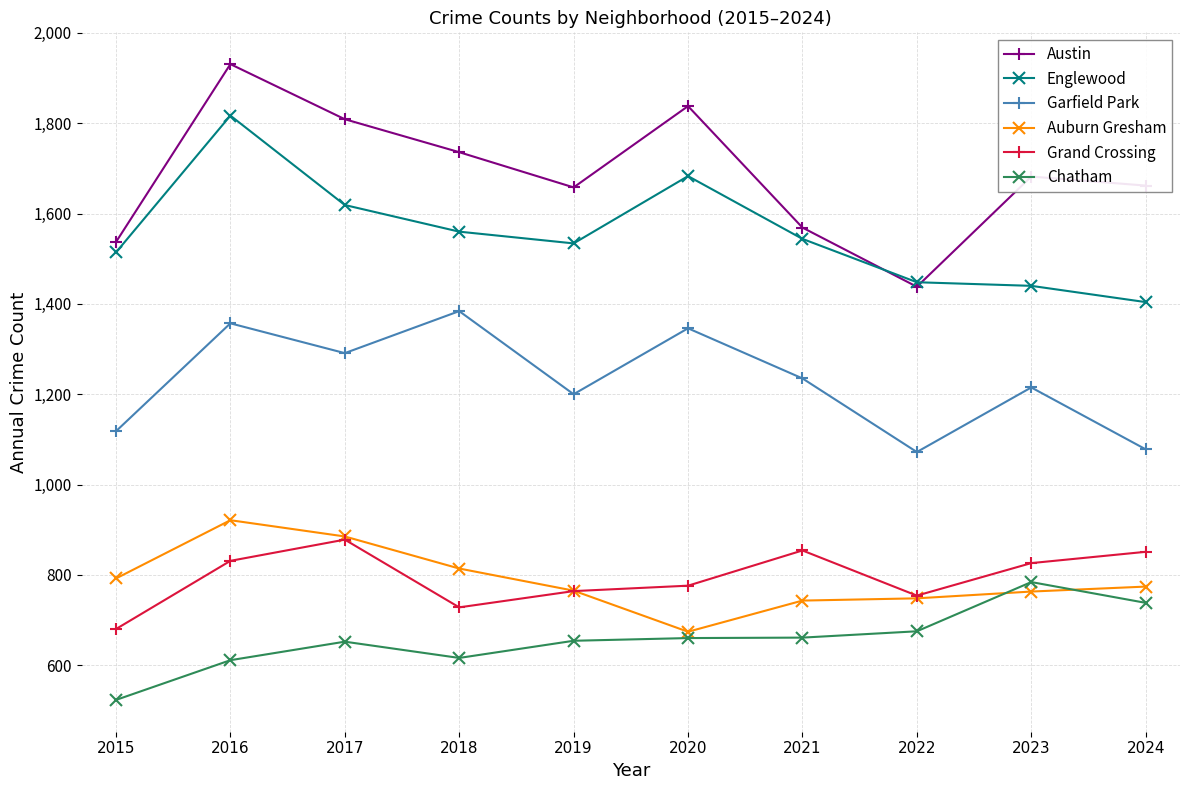

What is the difference between the maximum and second lowest values in the Englewood series?

377